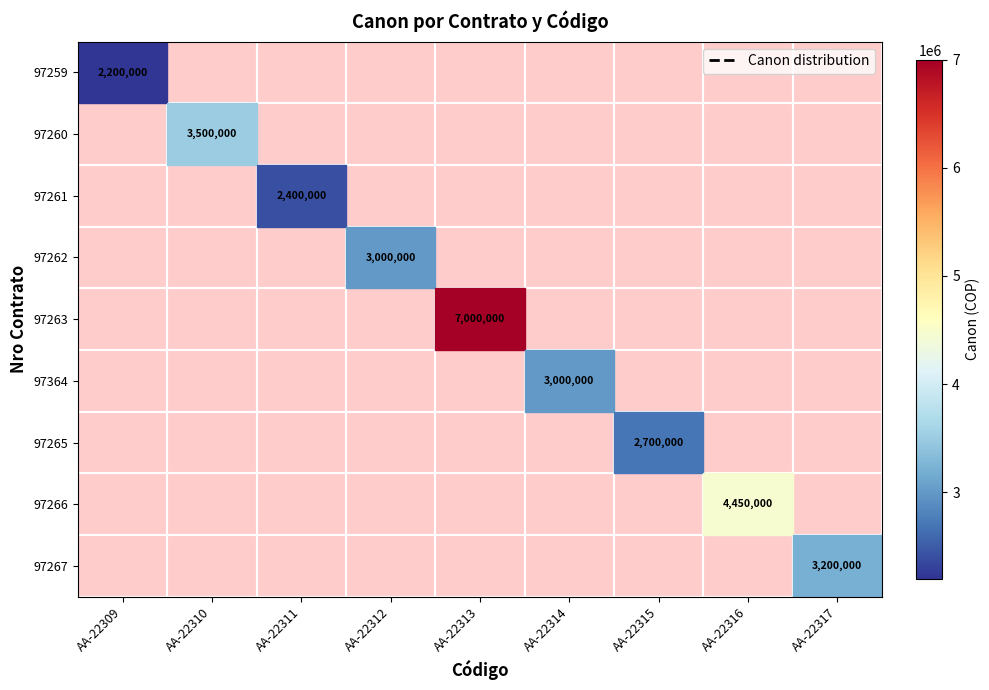

True or false: 97266 has a value of 6438178.8 at AA-22316.

False